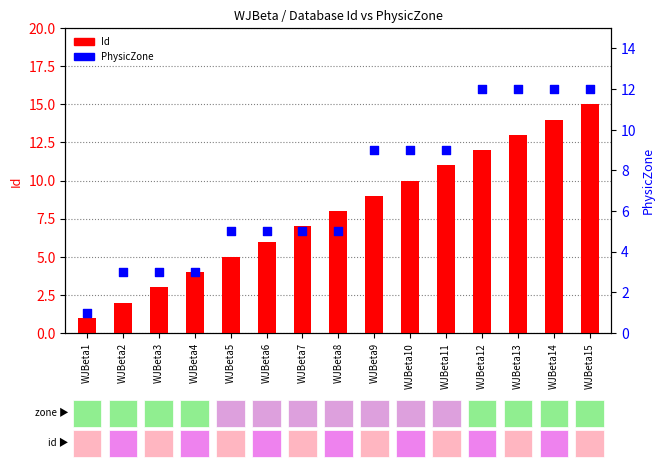

Which series has the widest spread of Y values?

Id